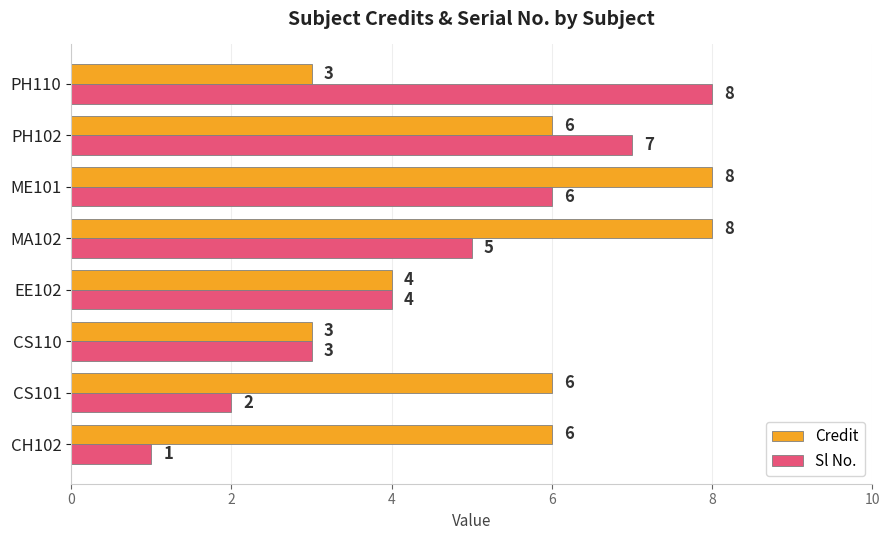

At how many categories does at least one series exceed 1?

8